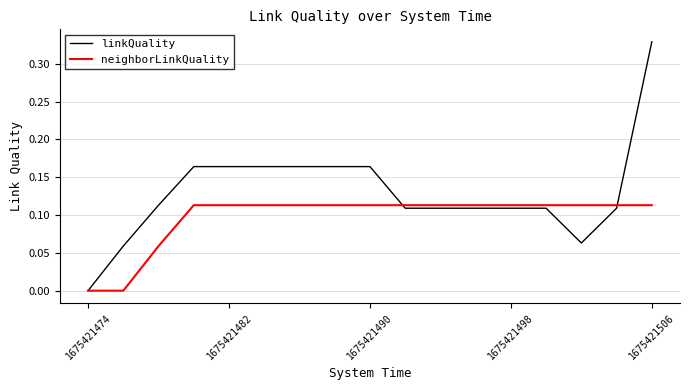

Rank the series by their average value, from lowest to highest.

neighborLinkQuality, linkQuality